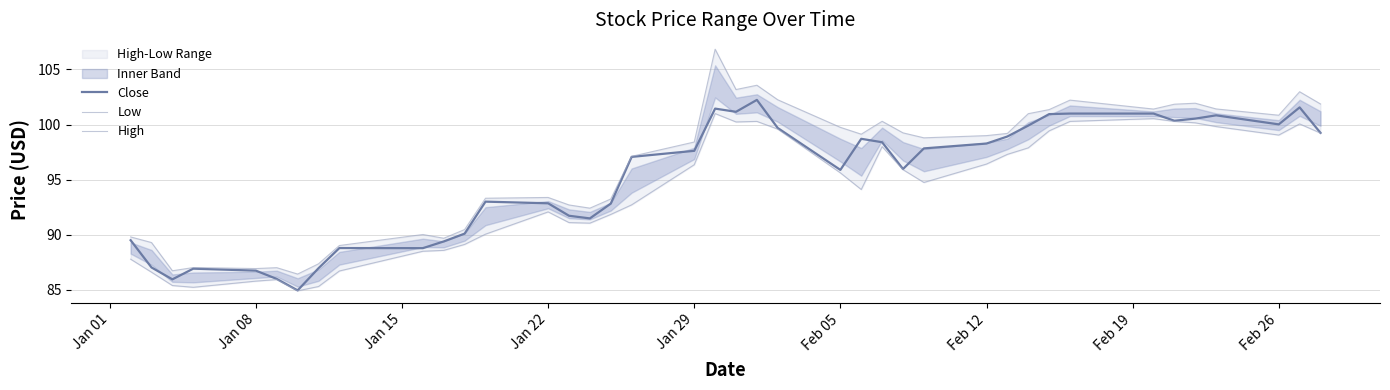

Does the chart display data point markers on the line(s)?

No